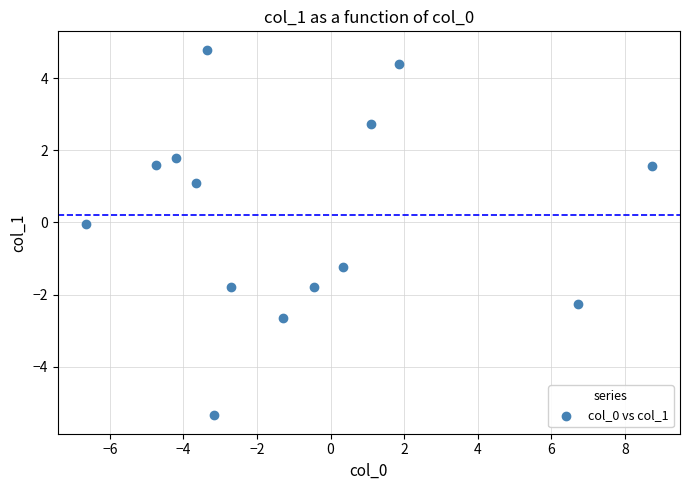

What is the range of Y values (max minus min)?

10.1